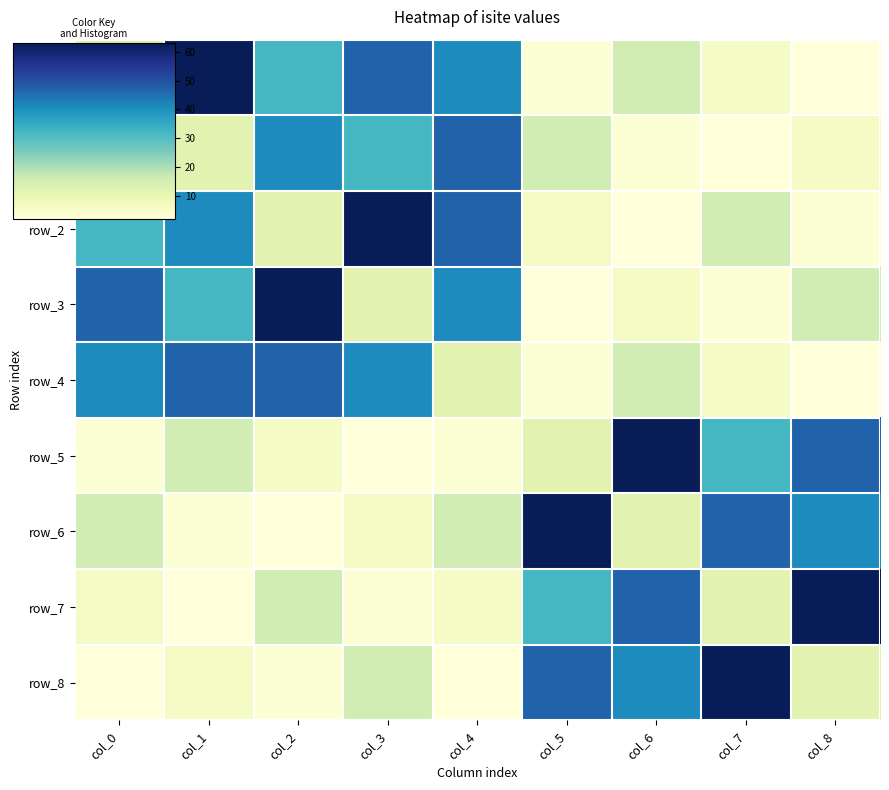

What is the highest value of the row_5 series?

63